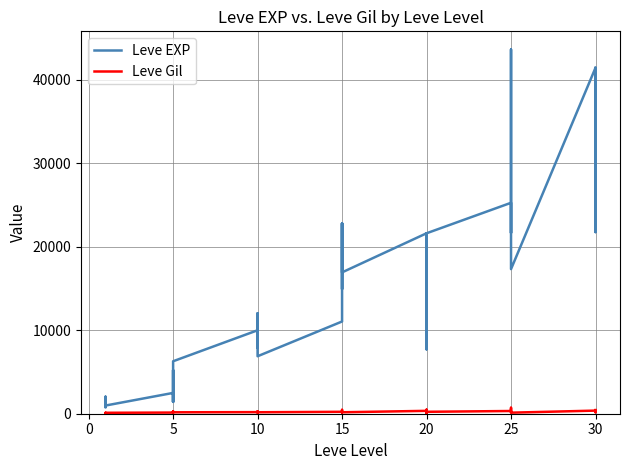

What is the maximum value for Leve Gil?

715